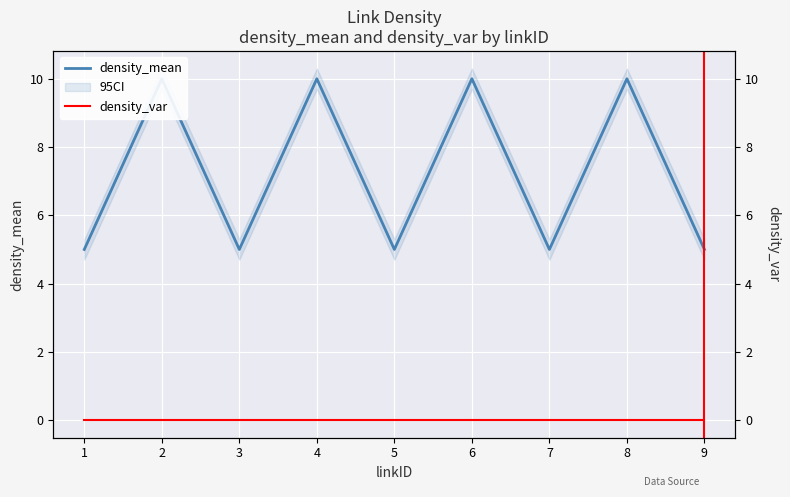

True or false: density_var has more than 1 interior local peaks.

False